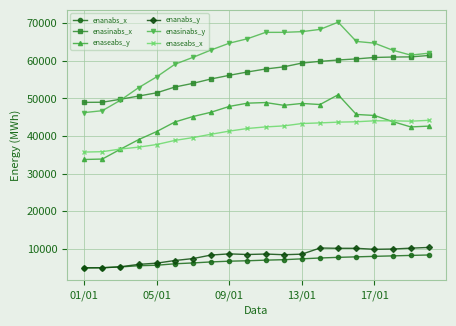

What is the value of the enanabs_x point at the 8th from the left?

6579